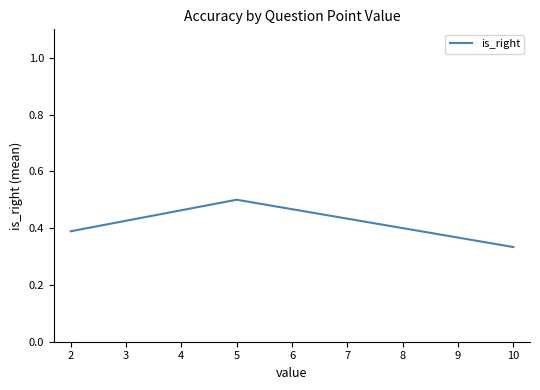

Which category has the highest value across all series?

5